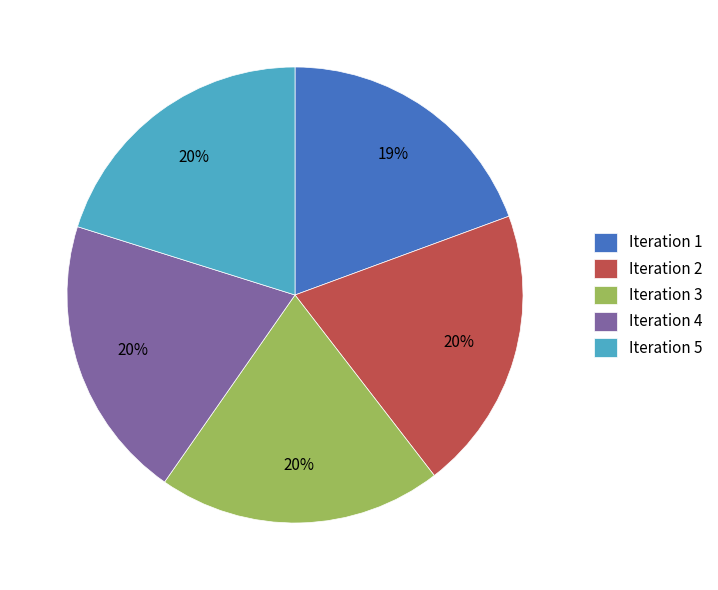

Which category has the smallest portion of the pie?

Iteration 1